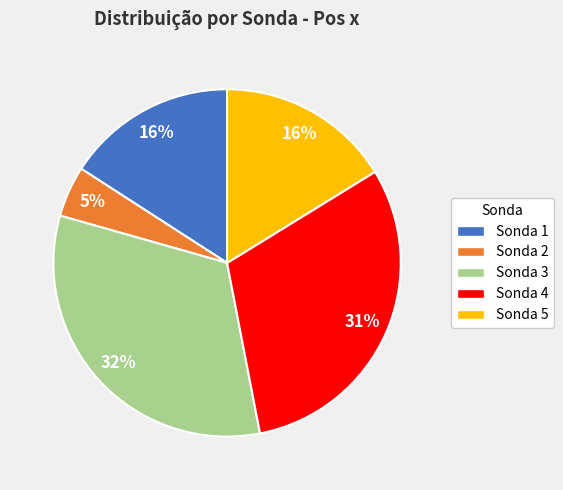

What percentage is the Sonda 2 slice, to the nearest percent?

5%